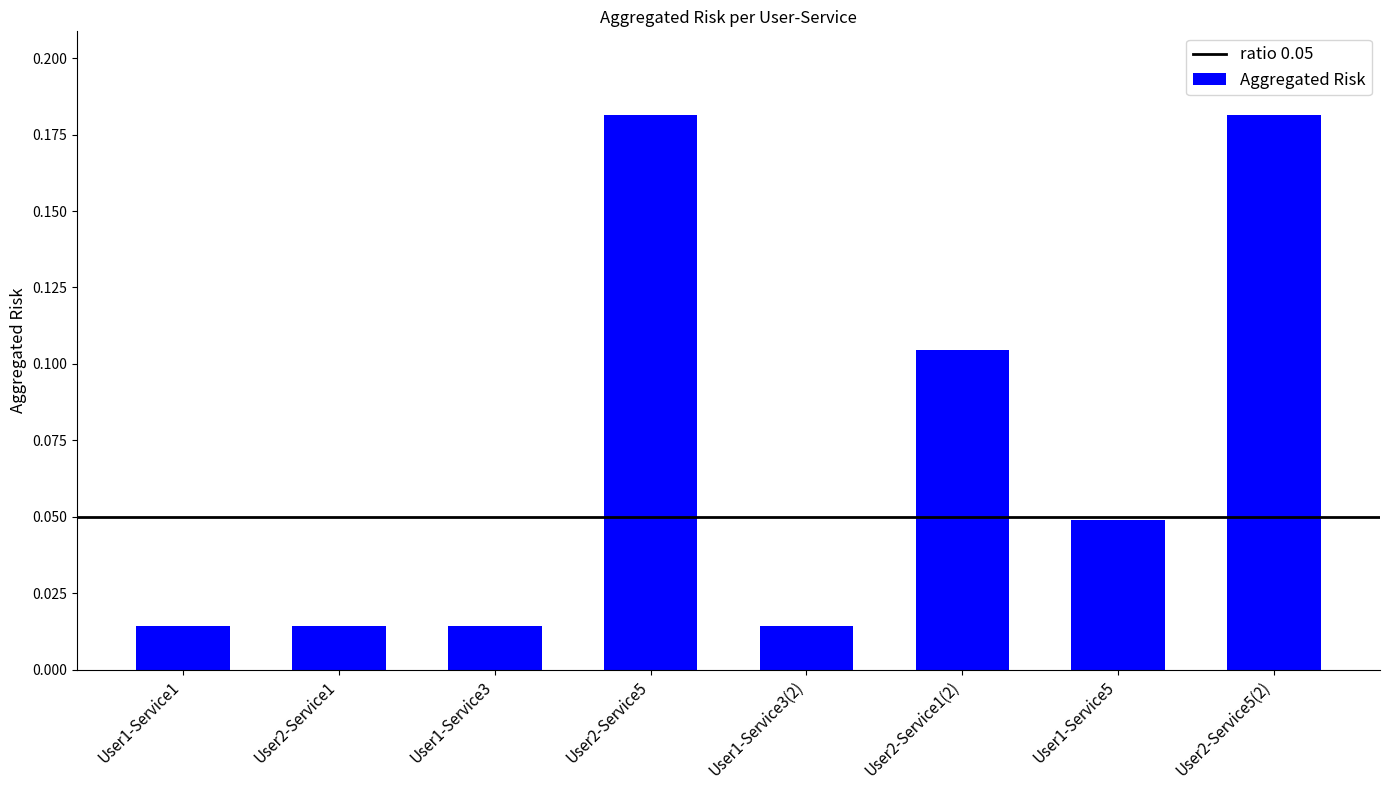

What is the sum of all values?

0.6